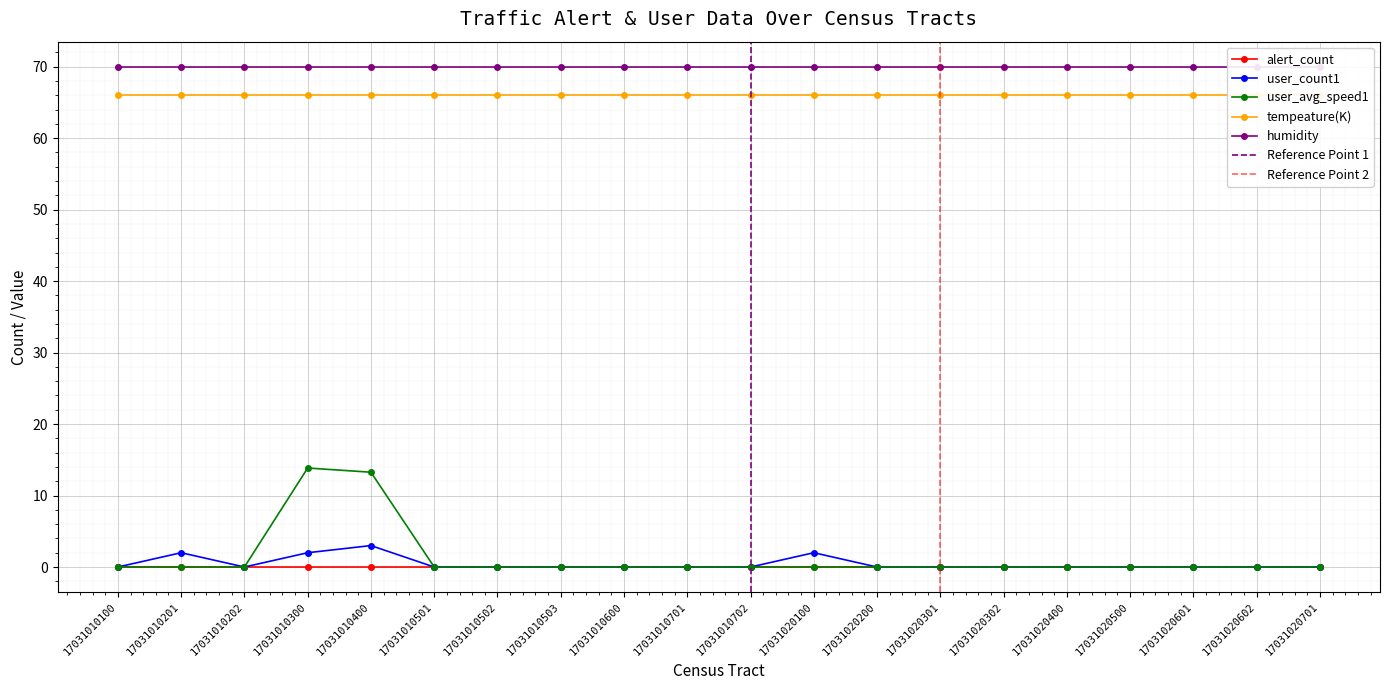

True or false: alert_count and tempeature(K) intersect in this chart.

False